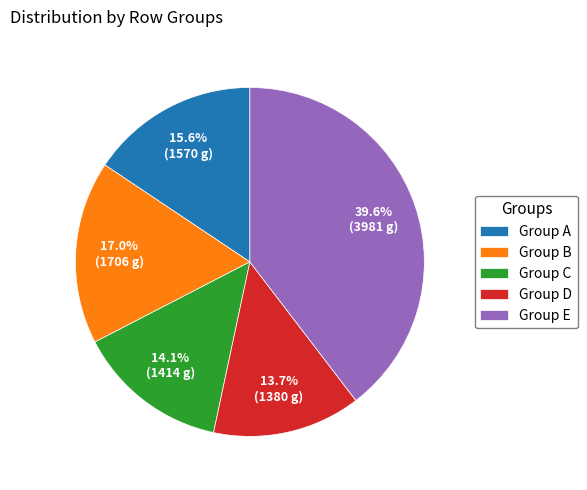

What portion of the pie excludes Group E?

60.4%